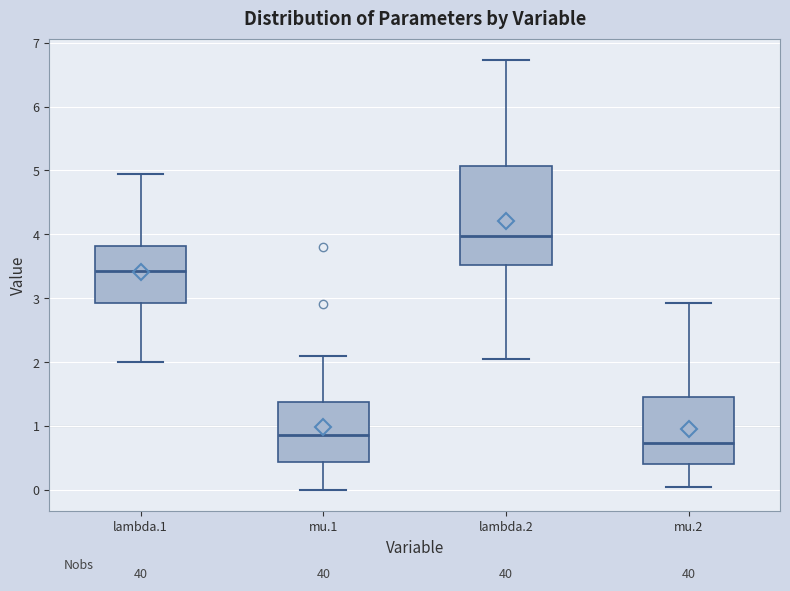

Where does the median line of the box for lambda.1 sit on the y-axis? The values are not printed on the chart, so give them approximately, as read against the axis.

3.4